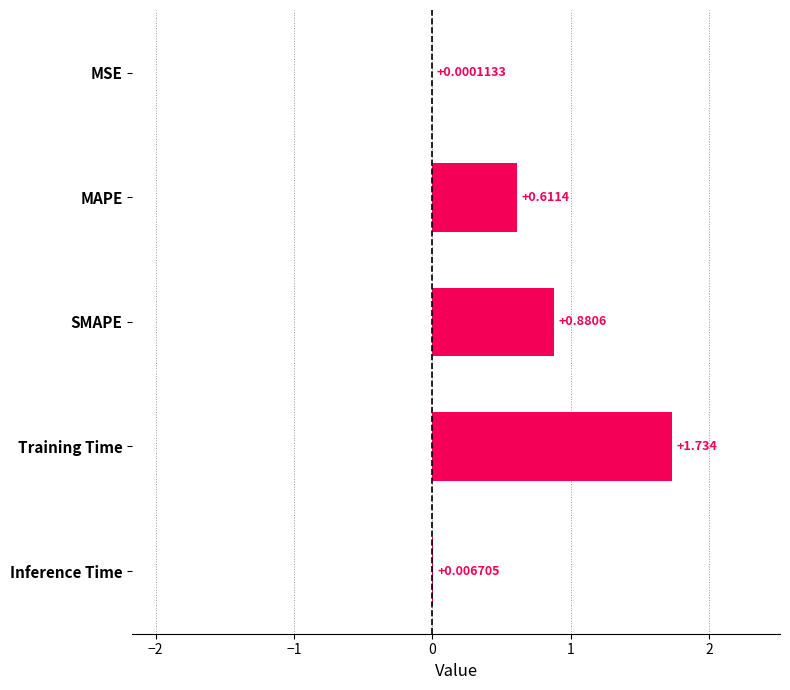

Which has a higher value, MAPE or Inference Time?

MAPE